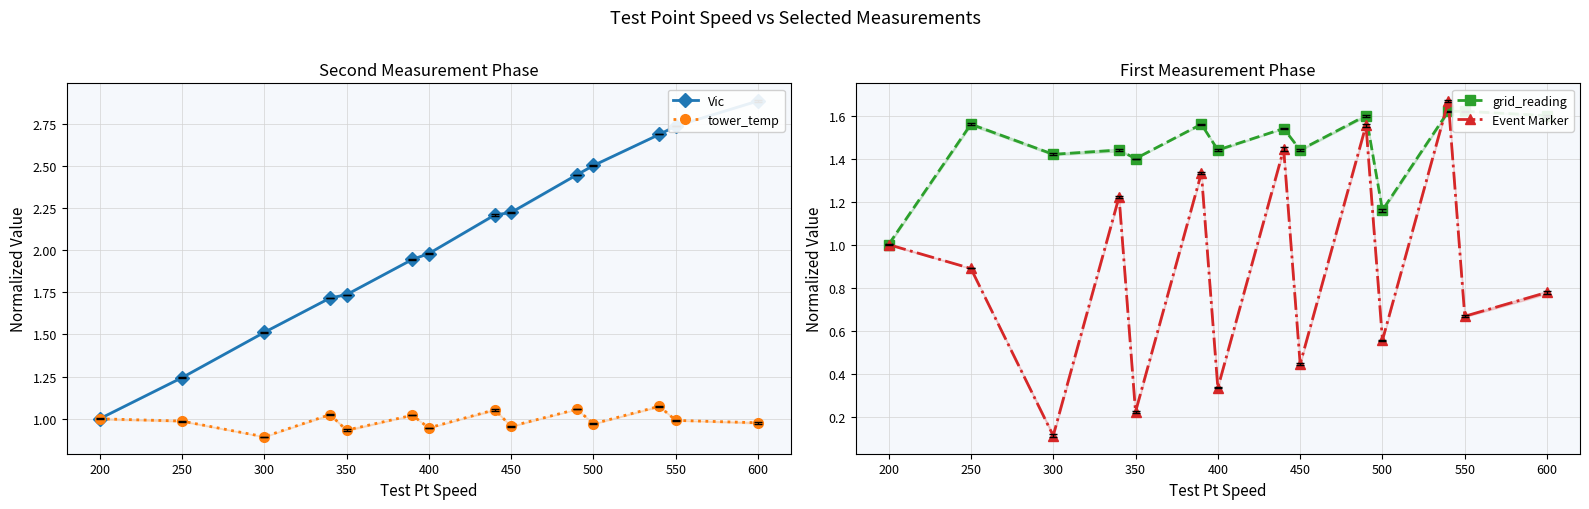

What are all the series names shown in the legend?

Vic, tower_temp, grid_reading, Event Marker